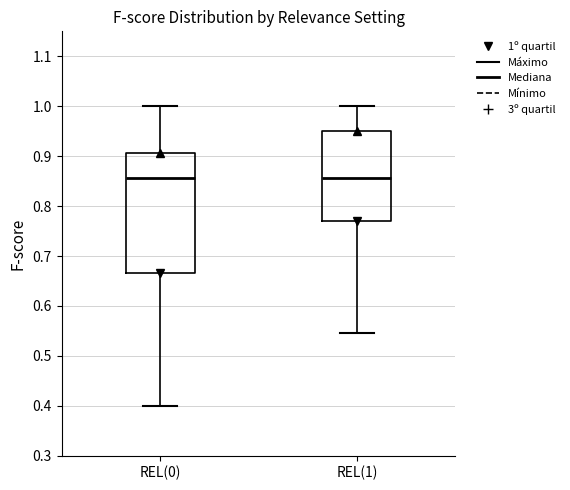

Where is the upper edge of the box for REL(1) on the y-axis? The values are not printed on the chart, so give them approximately, as read against the axis.

0.95